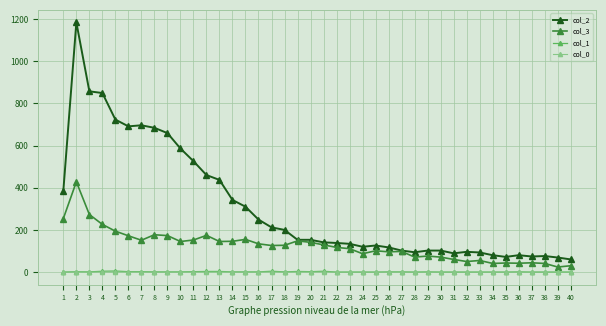

At how many categories does at least one series exceed 560?

9